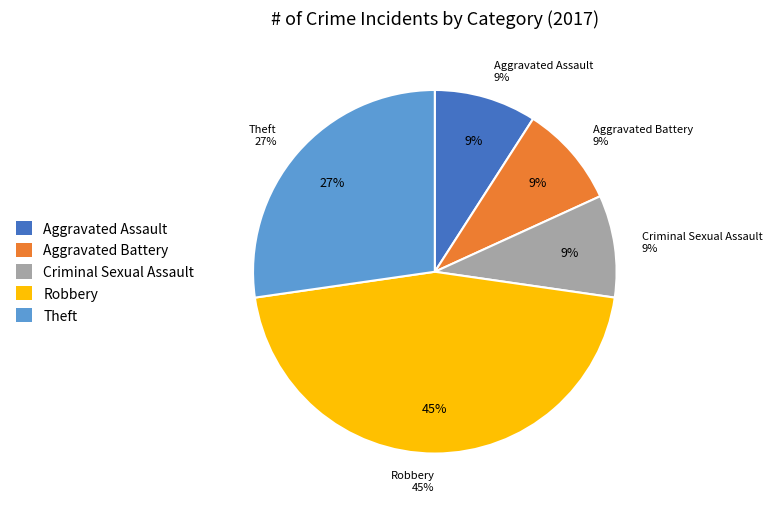

Which has a higher value, Theft or Robbery?

Robbery